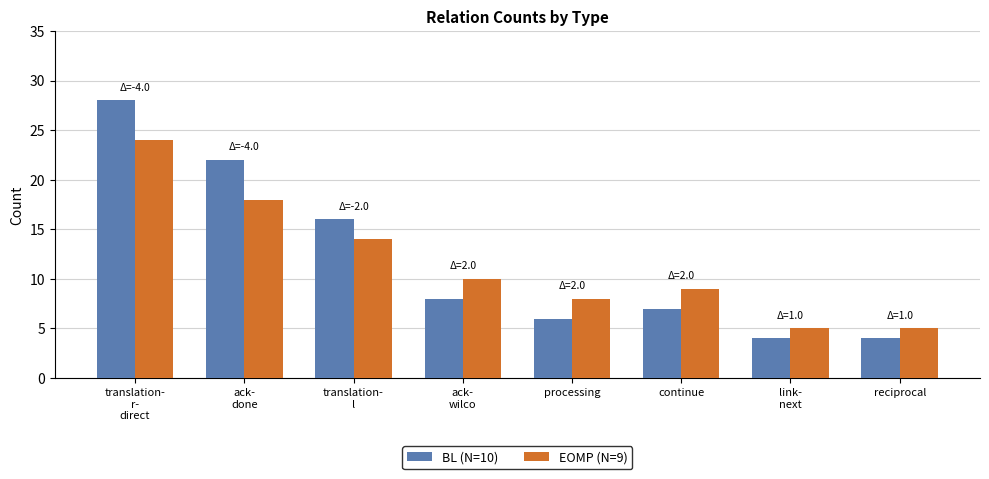

What is the average value of the EOMP (N=9) series?

12